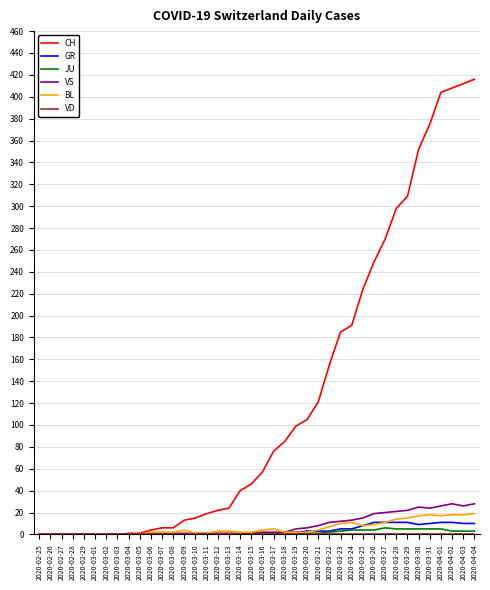

Is the value of CH at 2020-04-03 greater than the value of GR at 2020-03-15?

Yes